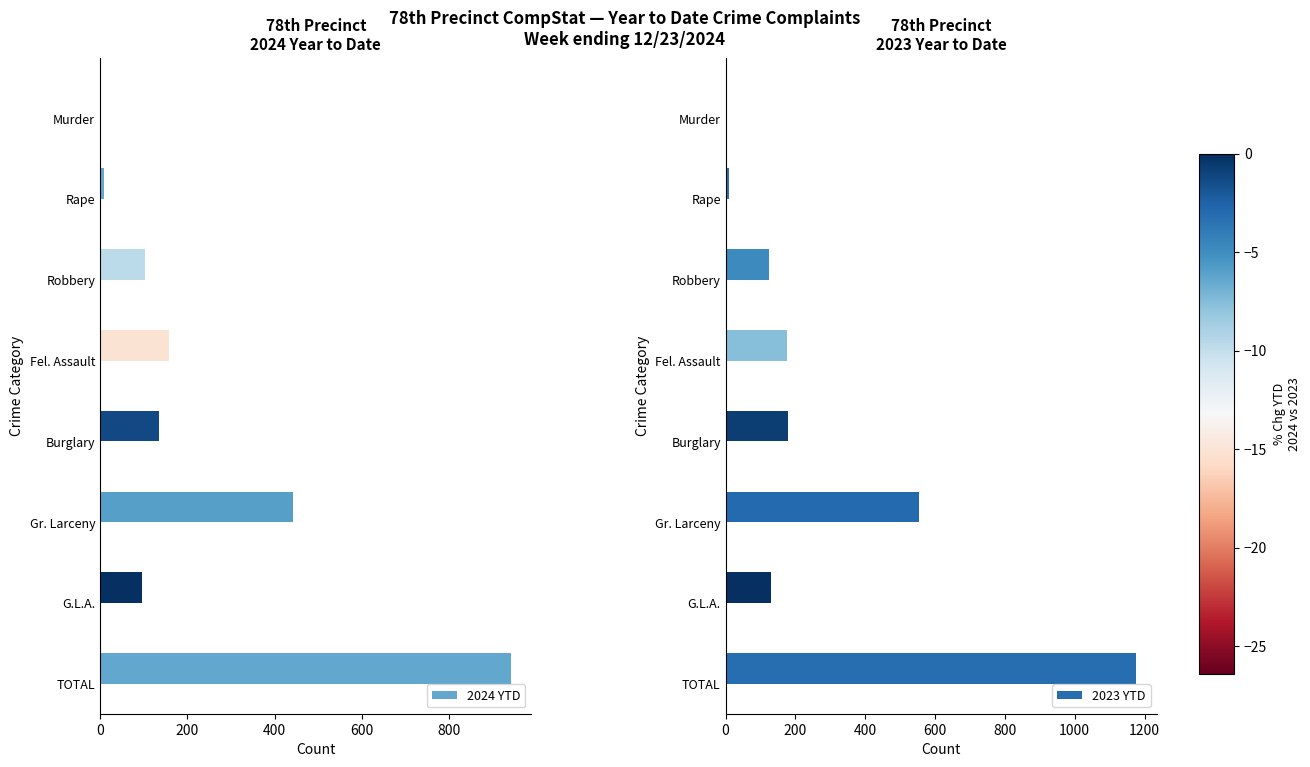

Reading right to left, what are all the values shown in this chart?

2024 YTD: 2	8	104	157	134	441	95	941
2023 YTD: 2	10	125	177	179	555	129	1177